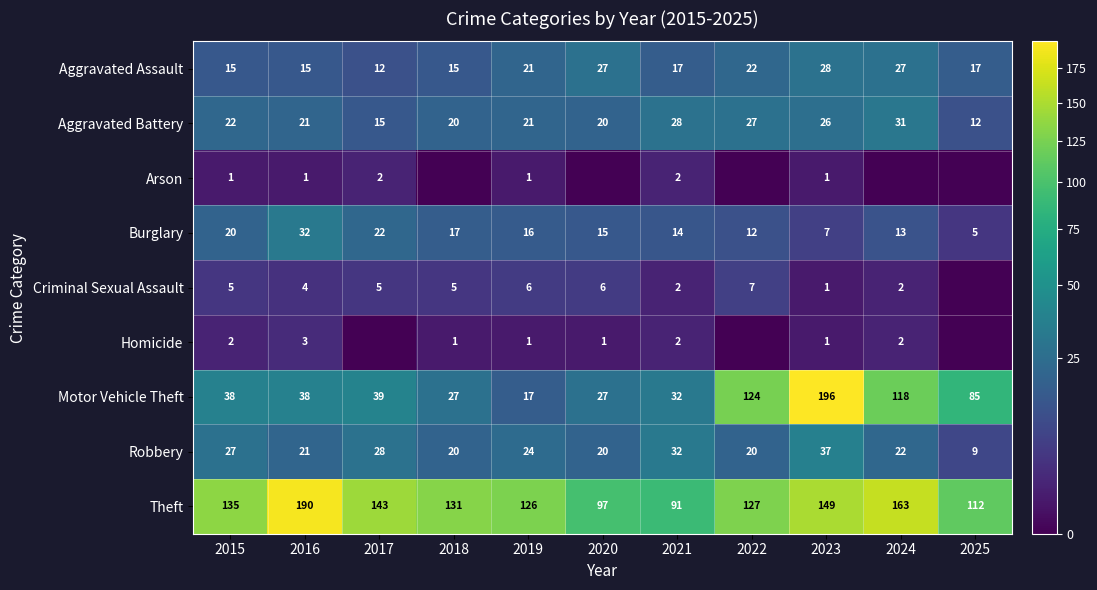

True or false: Theft has a value of 126 at 2019.

True